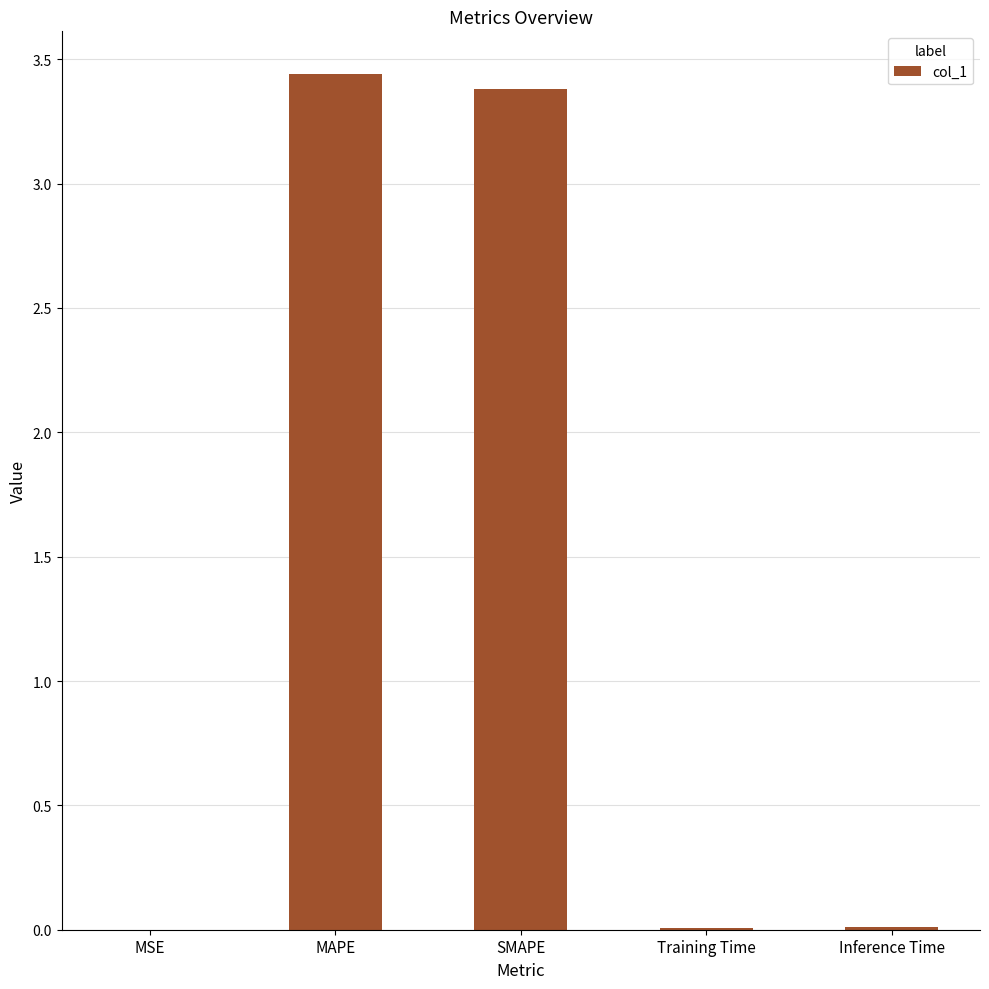

True or false: the data shows 3.4 at MAPE.

True